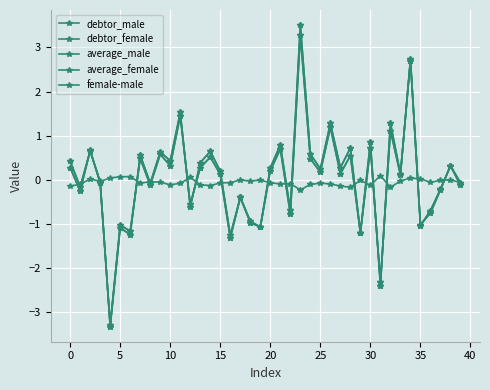

Reading left to right, transcribe all the data shown in this chart.

debtor_male: 0.4	-0.2	0.6	-0.0	-3.3	-1.1	-1.2	0.6	-0.1	0.6	0.4	1.5	-0.6	0.4	0.6	0.2	-1.3	-0.4	-0.9	-1.1	0.3	0.8	-0.7	3.5	0.6	0.3	1.3	0.3	0.7	-1.2	0.8	-2.4	1.3	0.1	2.7	-1.0	-0.7	-0.2	0.3	-0.1
debtor_female: 0.3	-0.3	0.7	-0.1	-3.3	-1.0	-1.2	0.5	-0.1	0.6	0.3	1.4	-0.6	0.3	0.5	0.1	-1.3	-0.4	-1.0	-1.1	0.2	0.7	-0.8	3.3	0.5	0.2	1.2	0.1	0.5	-1.2	0.7	-2.3	1.1	0.1	2.7	-1.0	-0.8	-0.2	0.3	-0.1
average_male: 0.4	-0.2	0.6	-0.0	-3.3	-1.1	-1.2	0.6	-0.1	0.6	0.4	1.5	-0.6	0.4	0.6	0.2	-1.3	-0.4	-0.9	-1.1	0.3	0.8	-0.7	3.5	0.6	0.3	1.3	0.3	0.7	-1.2	0.8	-2.4	1.3	0.1	2.7	-1.0	-0.7	-0.2	0.3	-0.1
average_female: 0.3	-0.3	0.7	-0.1	-3.3	-1.0	-1.2	0.5	-0.1	0.6	0.3	1.4	-0.6	0.3	0.5	0.1	-1.3	-0.4	-1.0	-1.1	0.2	0.7	-0.8	3.3	0.5	0.2	1.2	0.1	0.5	-1.2	0.7	-2.3	1.1	0.1	2.7	-1.0	-0.8	-0.2	0.3	-0.1
female-male: -0.1	-0.1	0.0	-0.0	0.0	0.1	0.1	-0.1	-0.0	-0.1	-0.1	-0.1	0.1	-0.1	-0.1	-0.1	-0.1	-0.0	-0.0	-0.0	-0.1	-0.1	-0.1	-0.2	-0.1	-0.1	-0.1	-0.1	-0.2	-0.0	-0.1	0.1	-0.2	-0.0	0.0	0.0	-0.1	-0.0	-0.0	-0.1